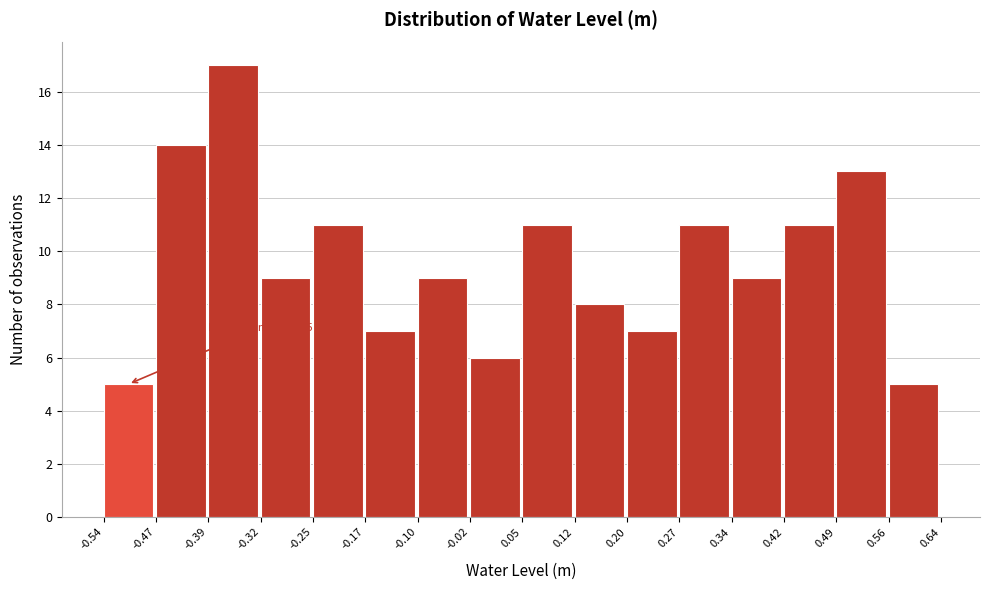

Over which range of the x-axis is the bar tallest?

-0.39 to -0.32